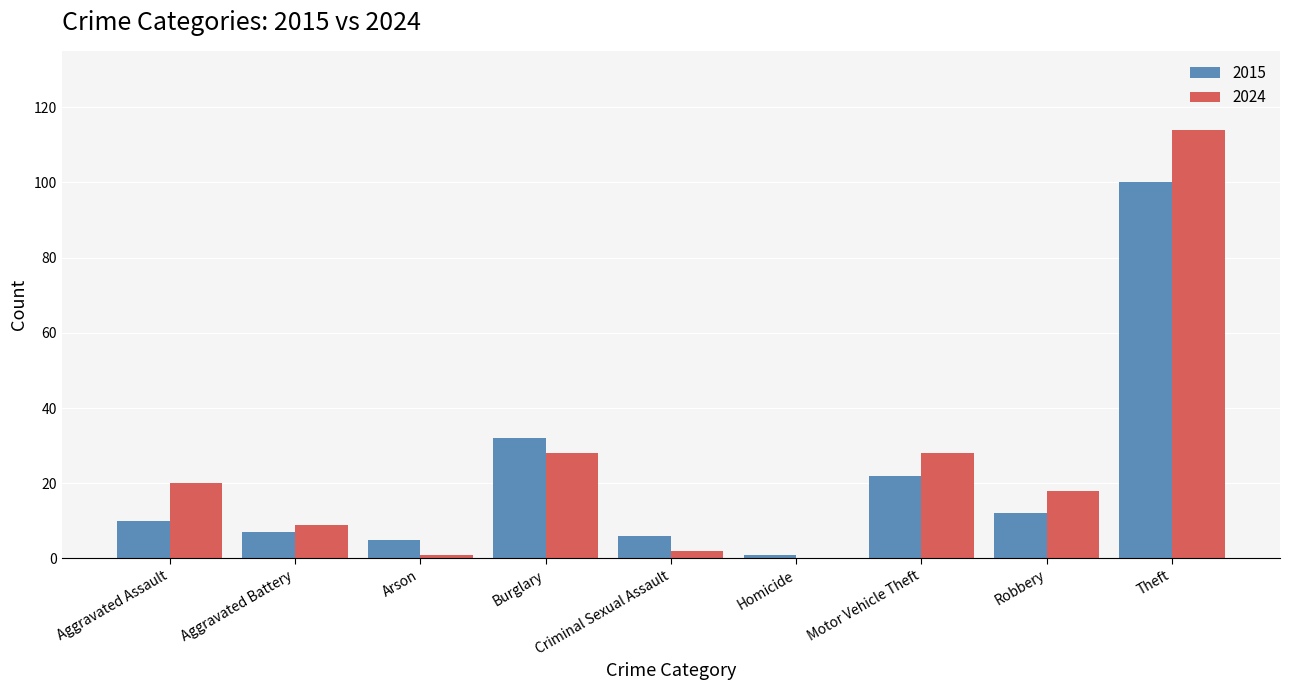

How many groups of bars are there?

9